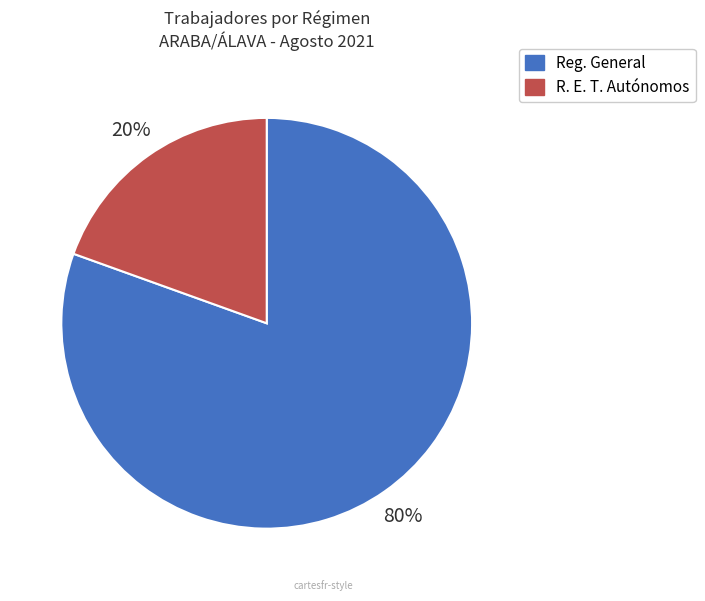

To the nearest percent, what percentage of the pie is Reg. General?

80%